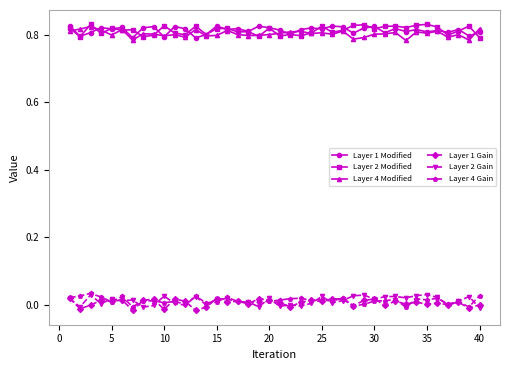

Does the chart display data point markers on the line(s)?

Yes